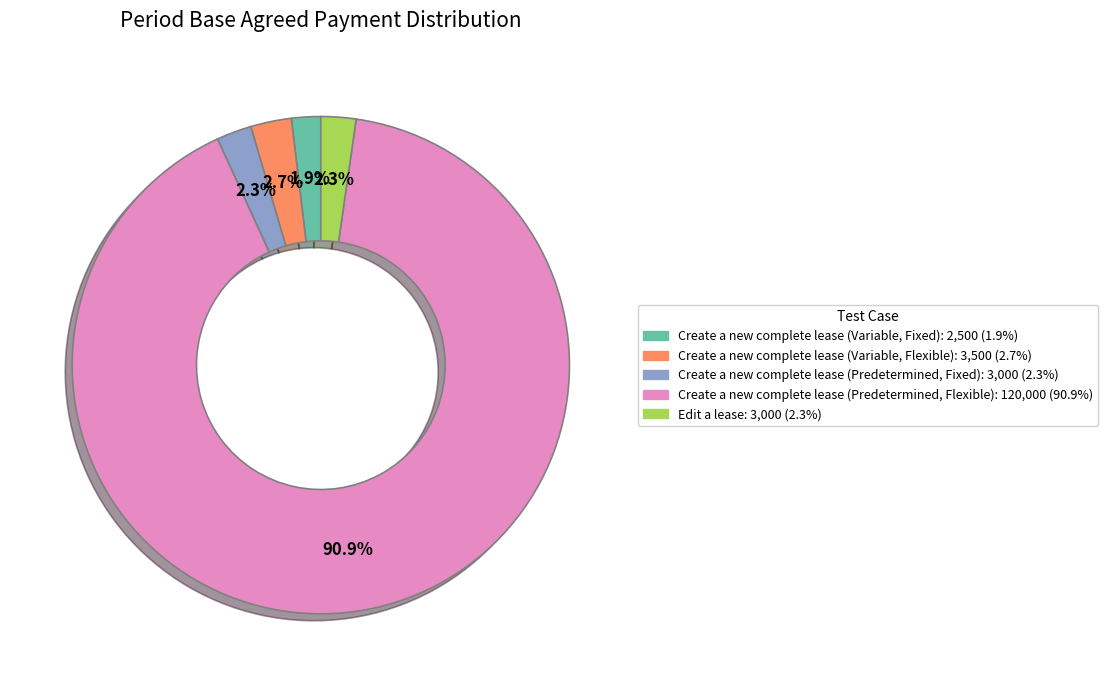

Is there any slice that represents more than half of the pie?

Yes